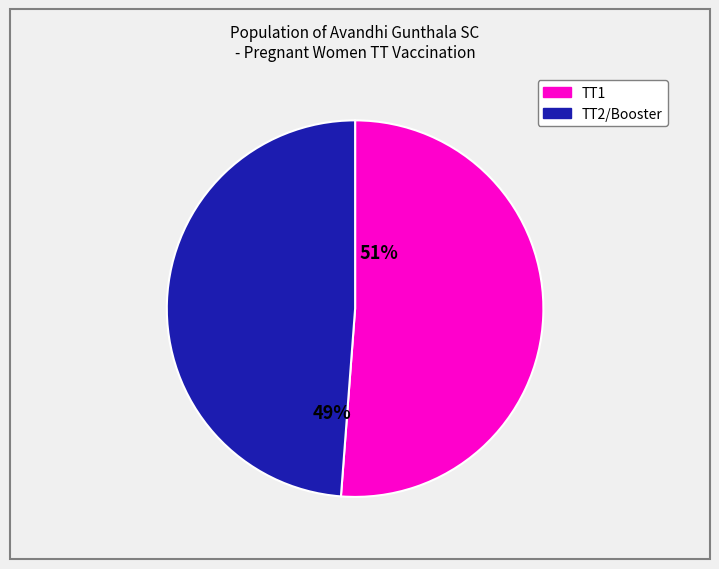

Does any single category account for the majority?

Yes